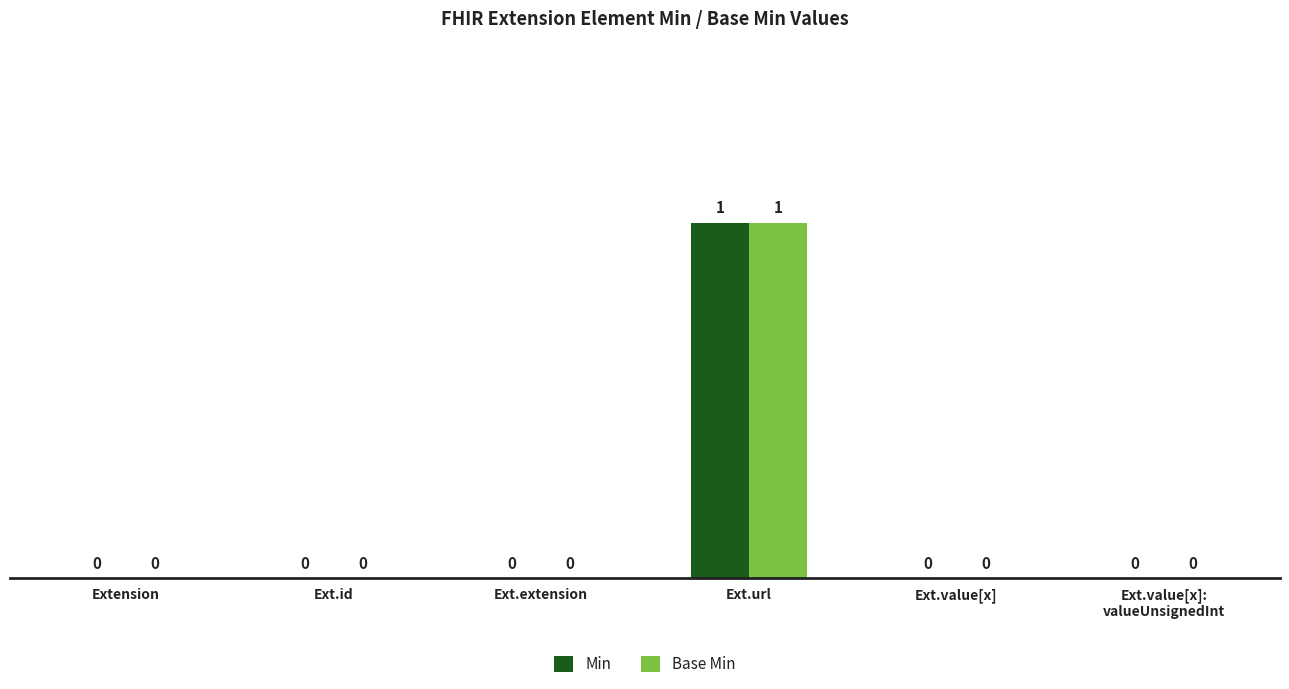

Reading left to right, extract all data points from this chart.

Min: Extension=0	Ext.id=0	Ext.extension=0	Ext.url=1	Ext.value[x]=0	Ext.value[x]:
valueUnsignedInt=0
Base Min: Extension=0	Ext.id=0	Ext.extension=0	Ext.url=1	Ext.value[x]=0	Ext.value[x]:
valueUnsignedInt=0